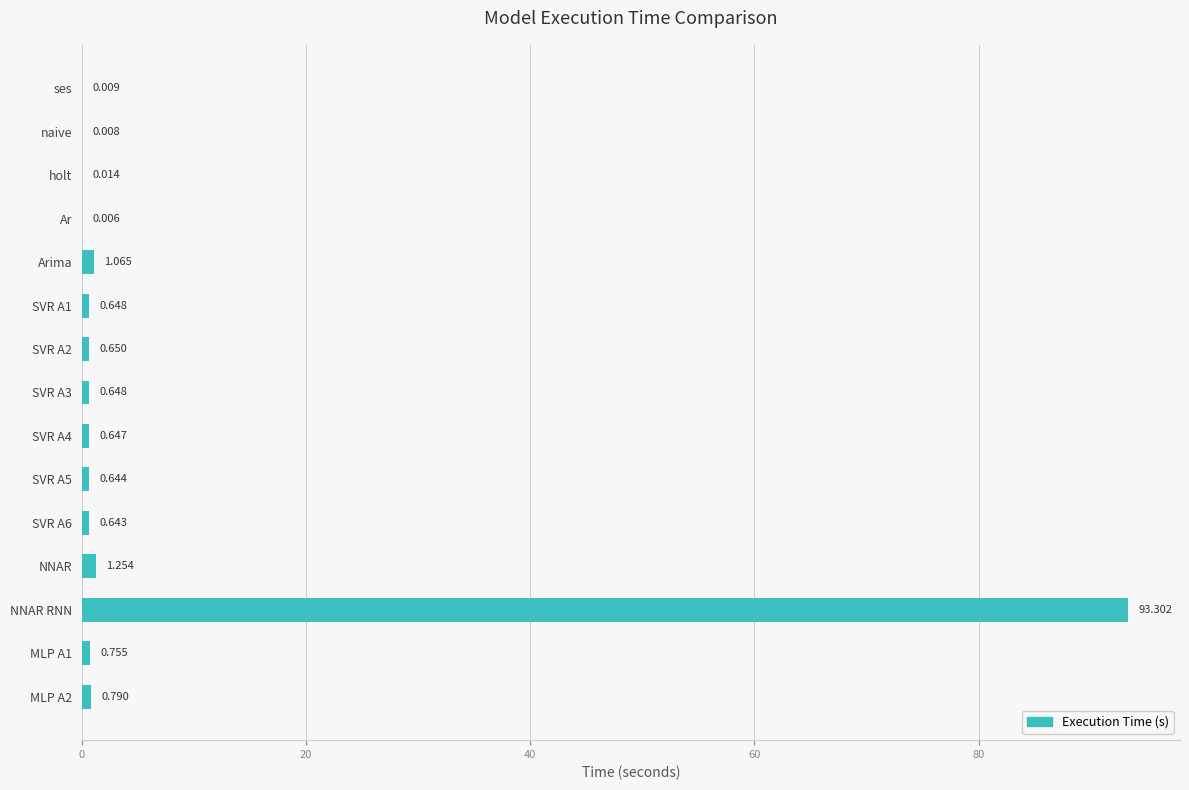

Which category has the highest value across all series?

NNAR RNN